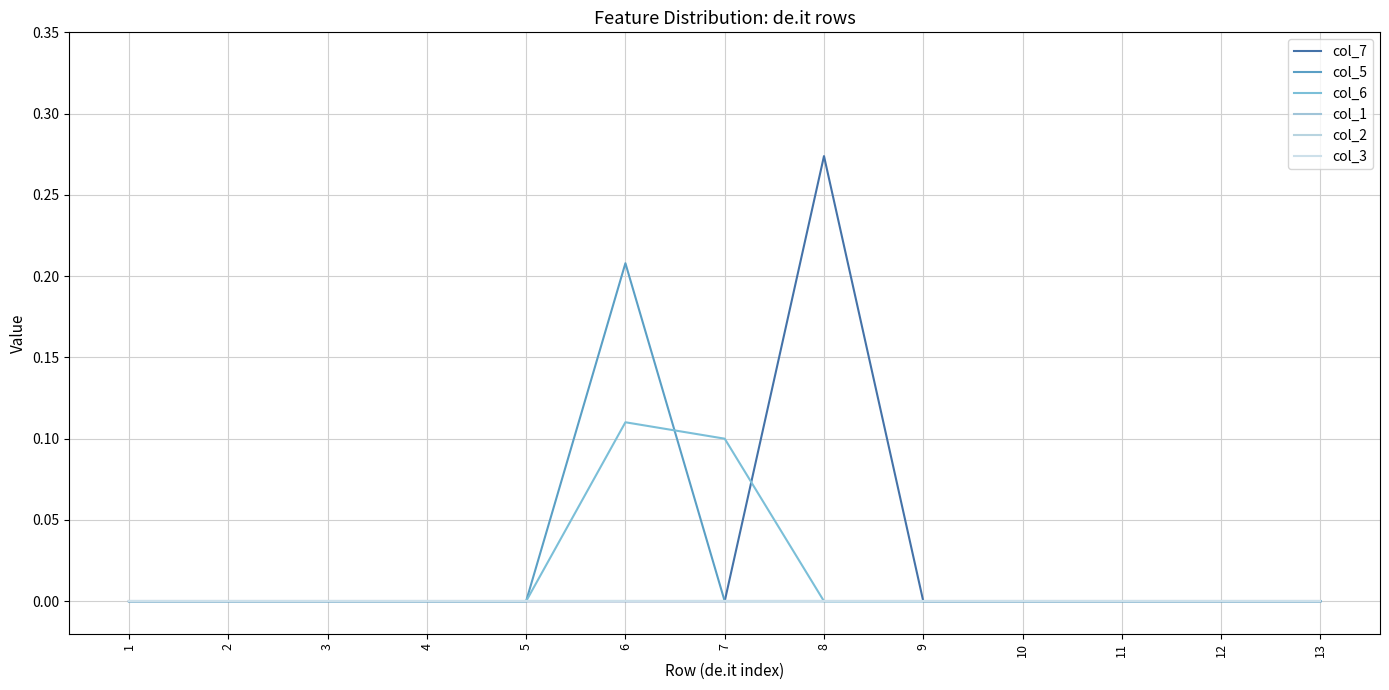

True or false: col_1 and col_7 intersect in this chart.

False